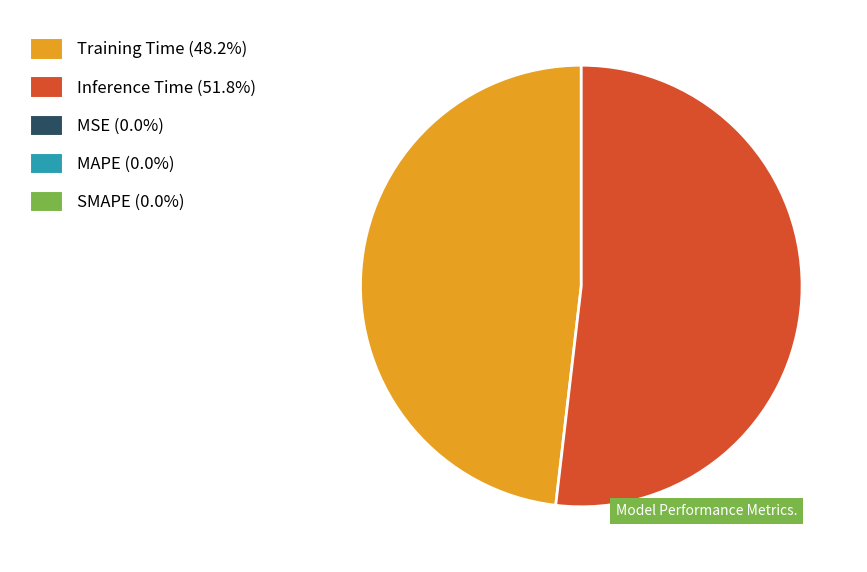

Is there any slice that represents more than half of the pie?

Yes